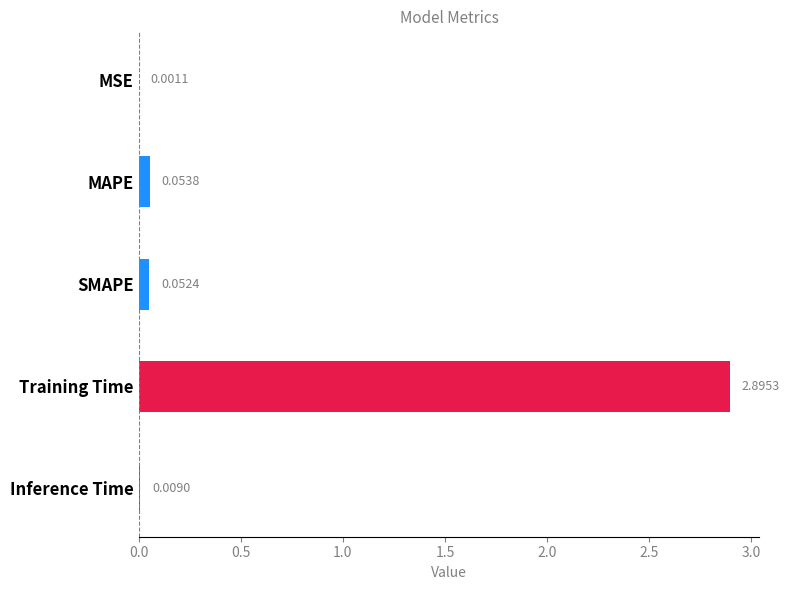

What is the sum of the values at Training Time and MAPE?

2.9